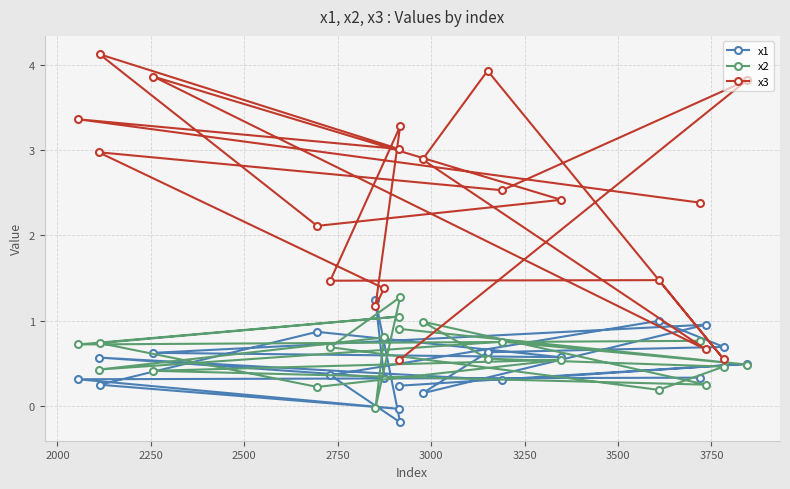

Which series has the largest range (max minus min)?

x3